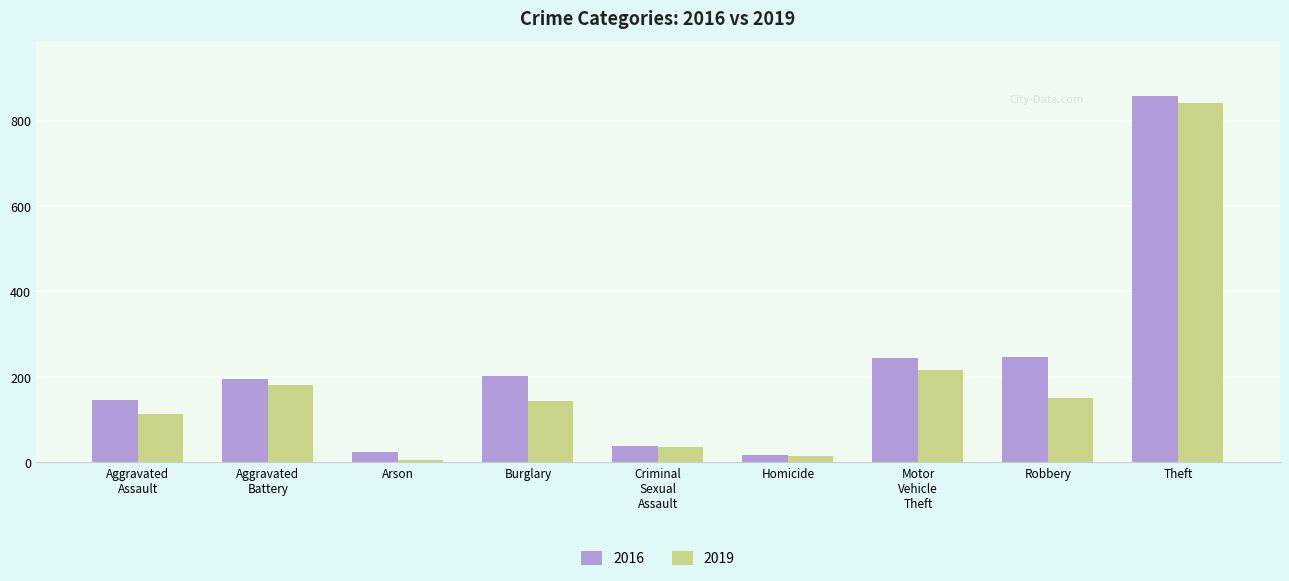

Which series changed the most between Robbery and Theft?

2019